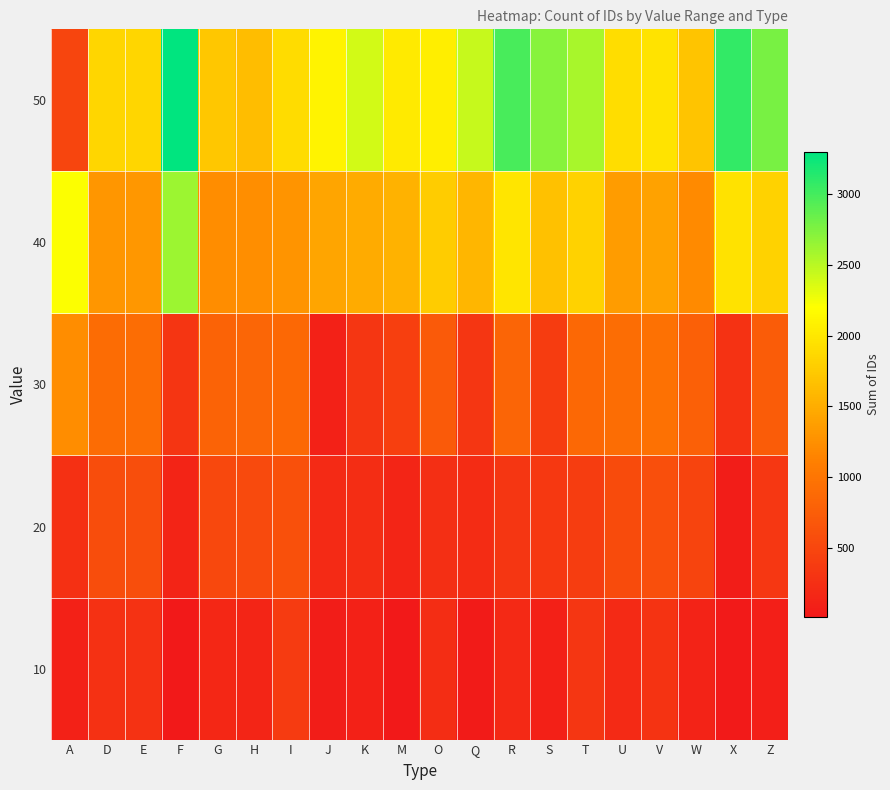

What is the maximum value shown in the chart?

3300